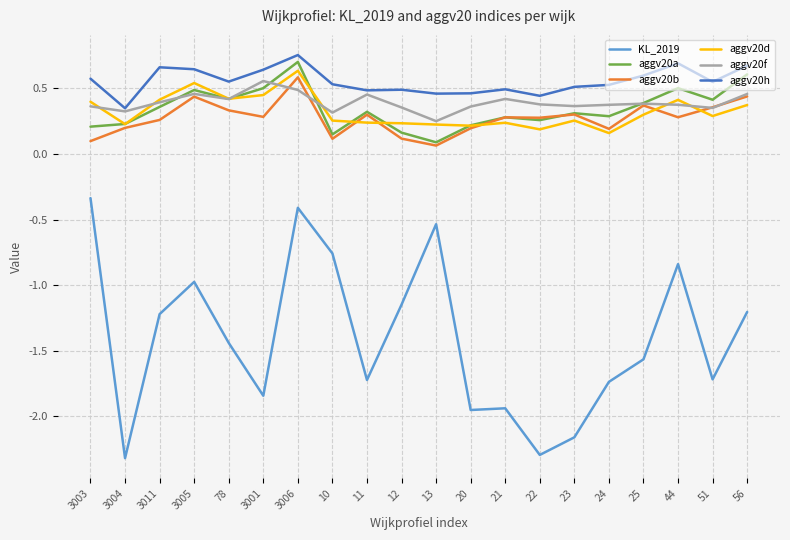

Where is the first local maximum for aggv20d?

3005